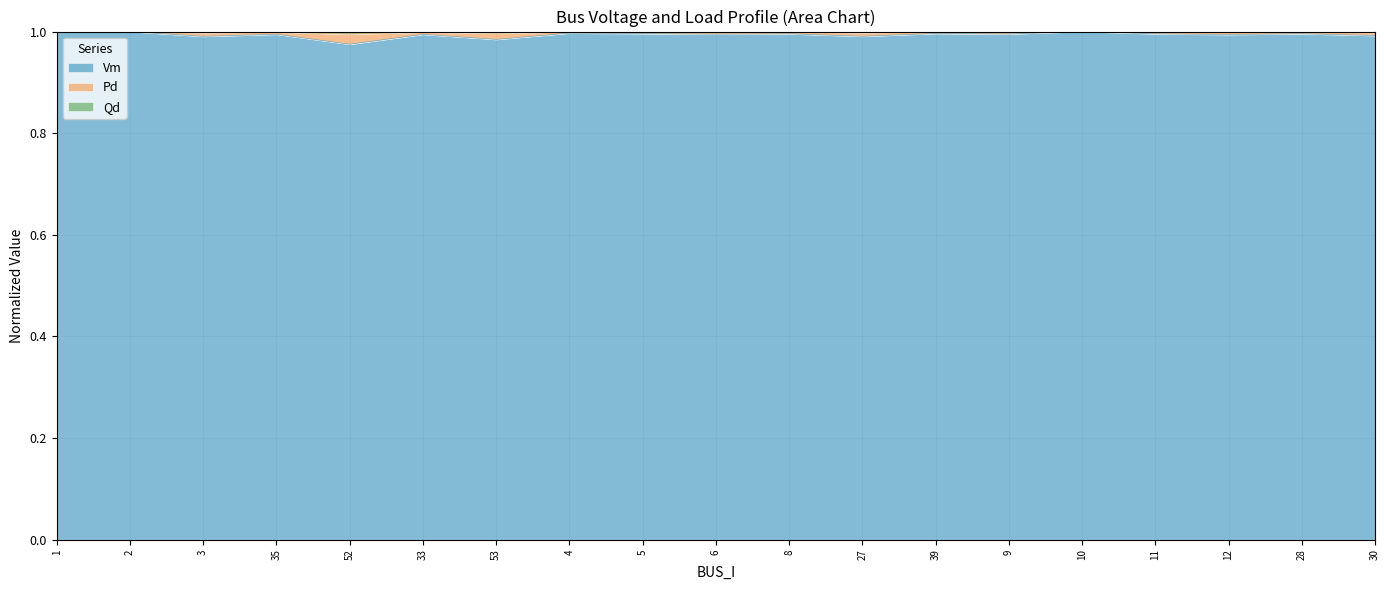

The Qd series shows 1.6 at 8. True or false?

False